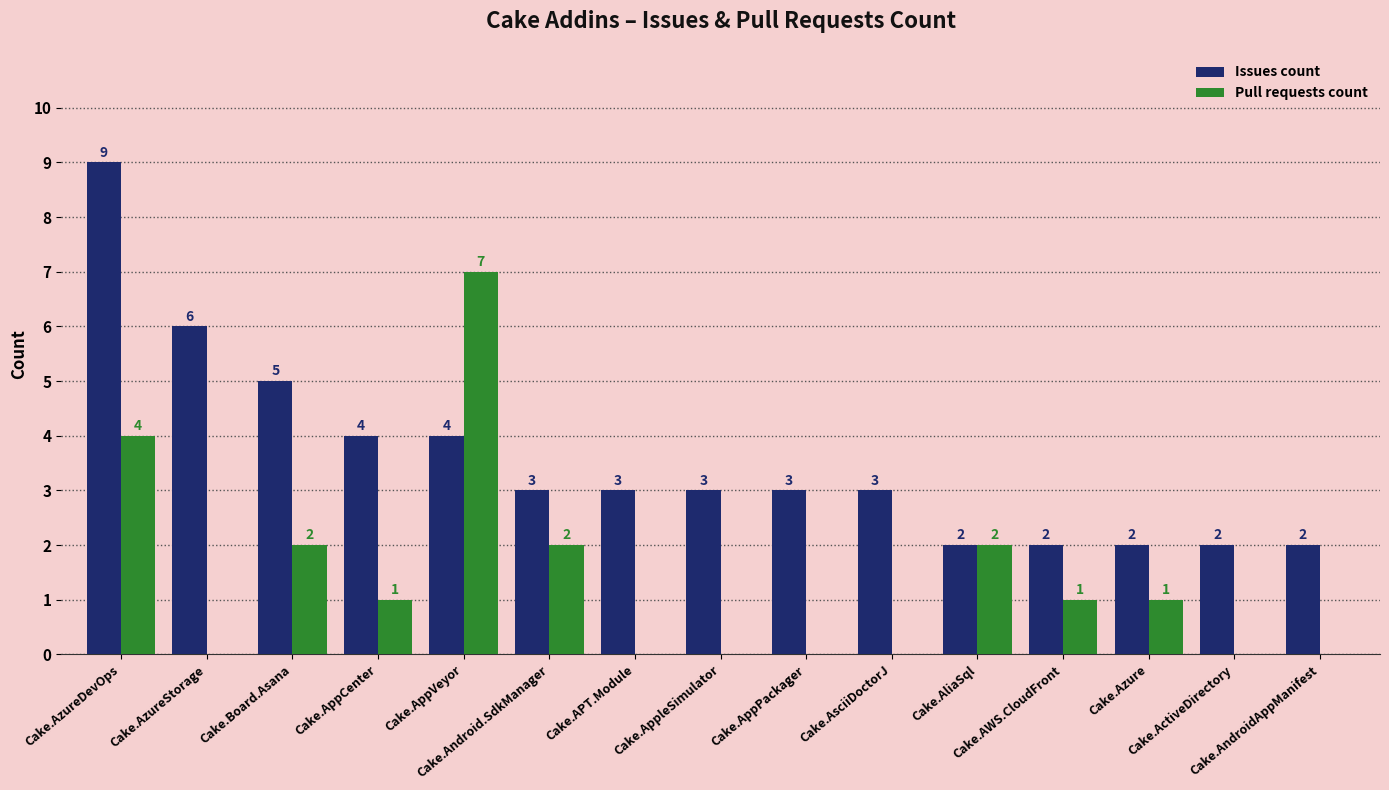

What is the average value of the Pull requests count series?

1